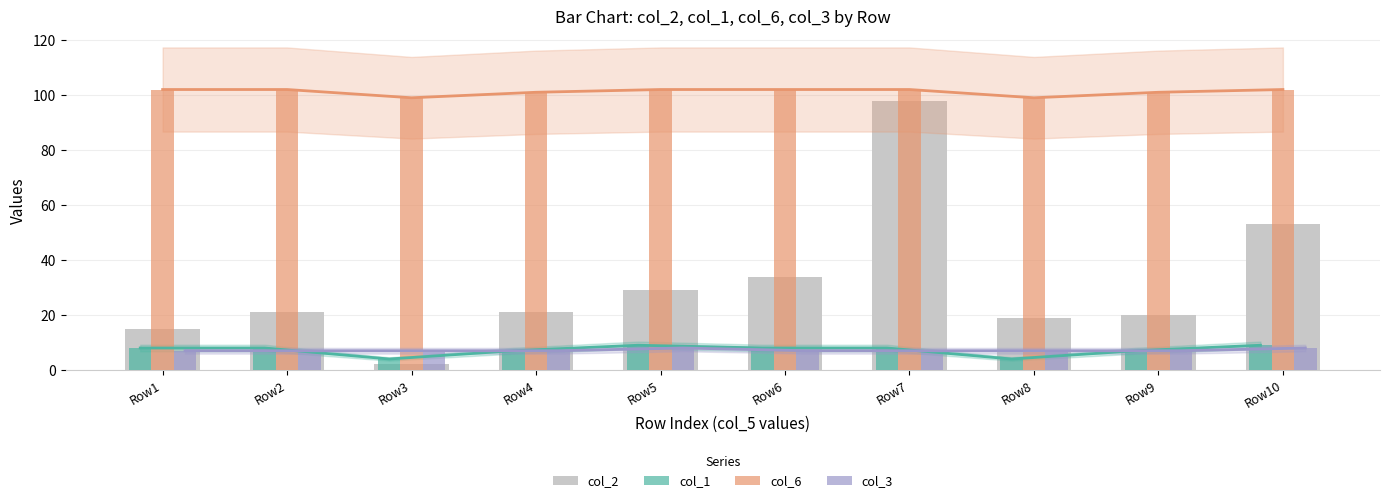

How many categories are shown in the chart?

10